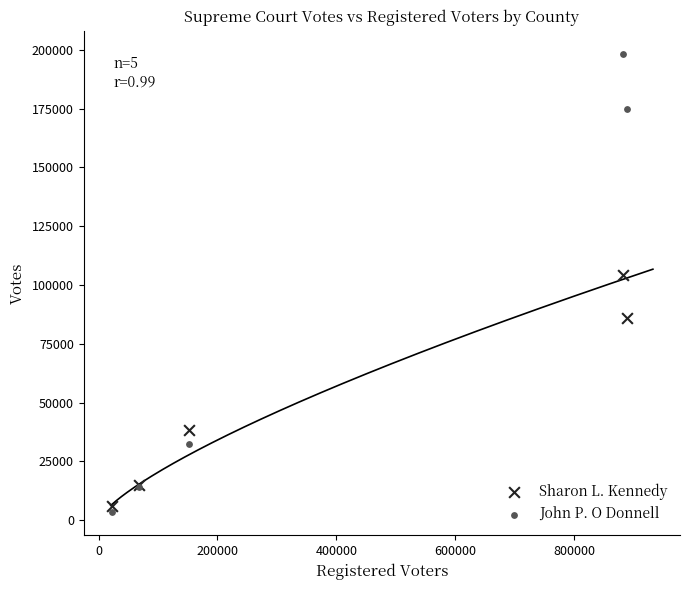

Across all series, what Y value is closest to 100853?

104176